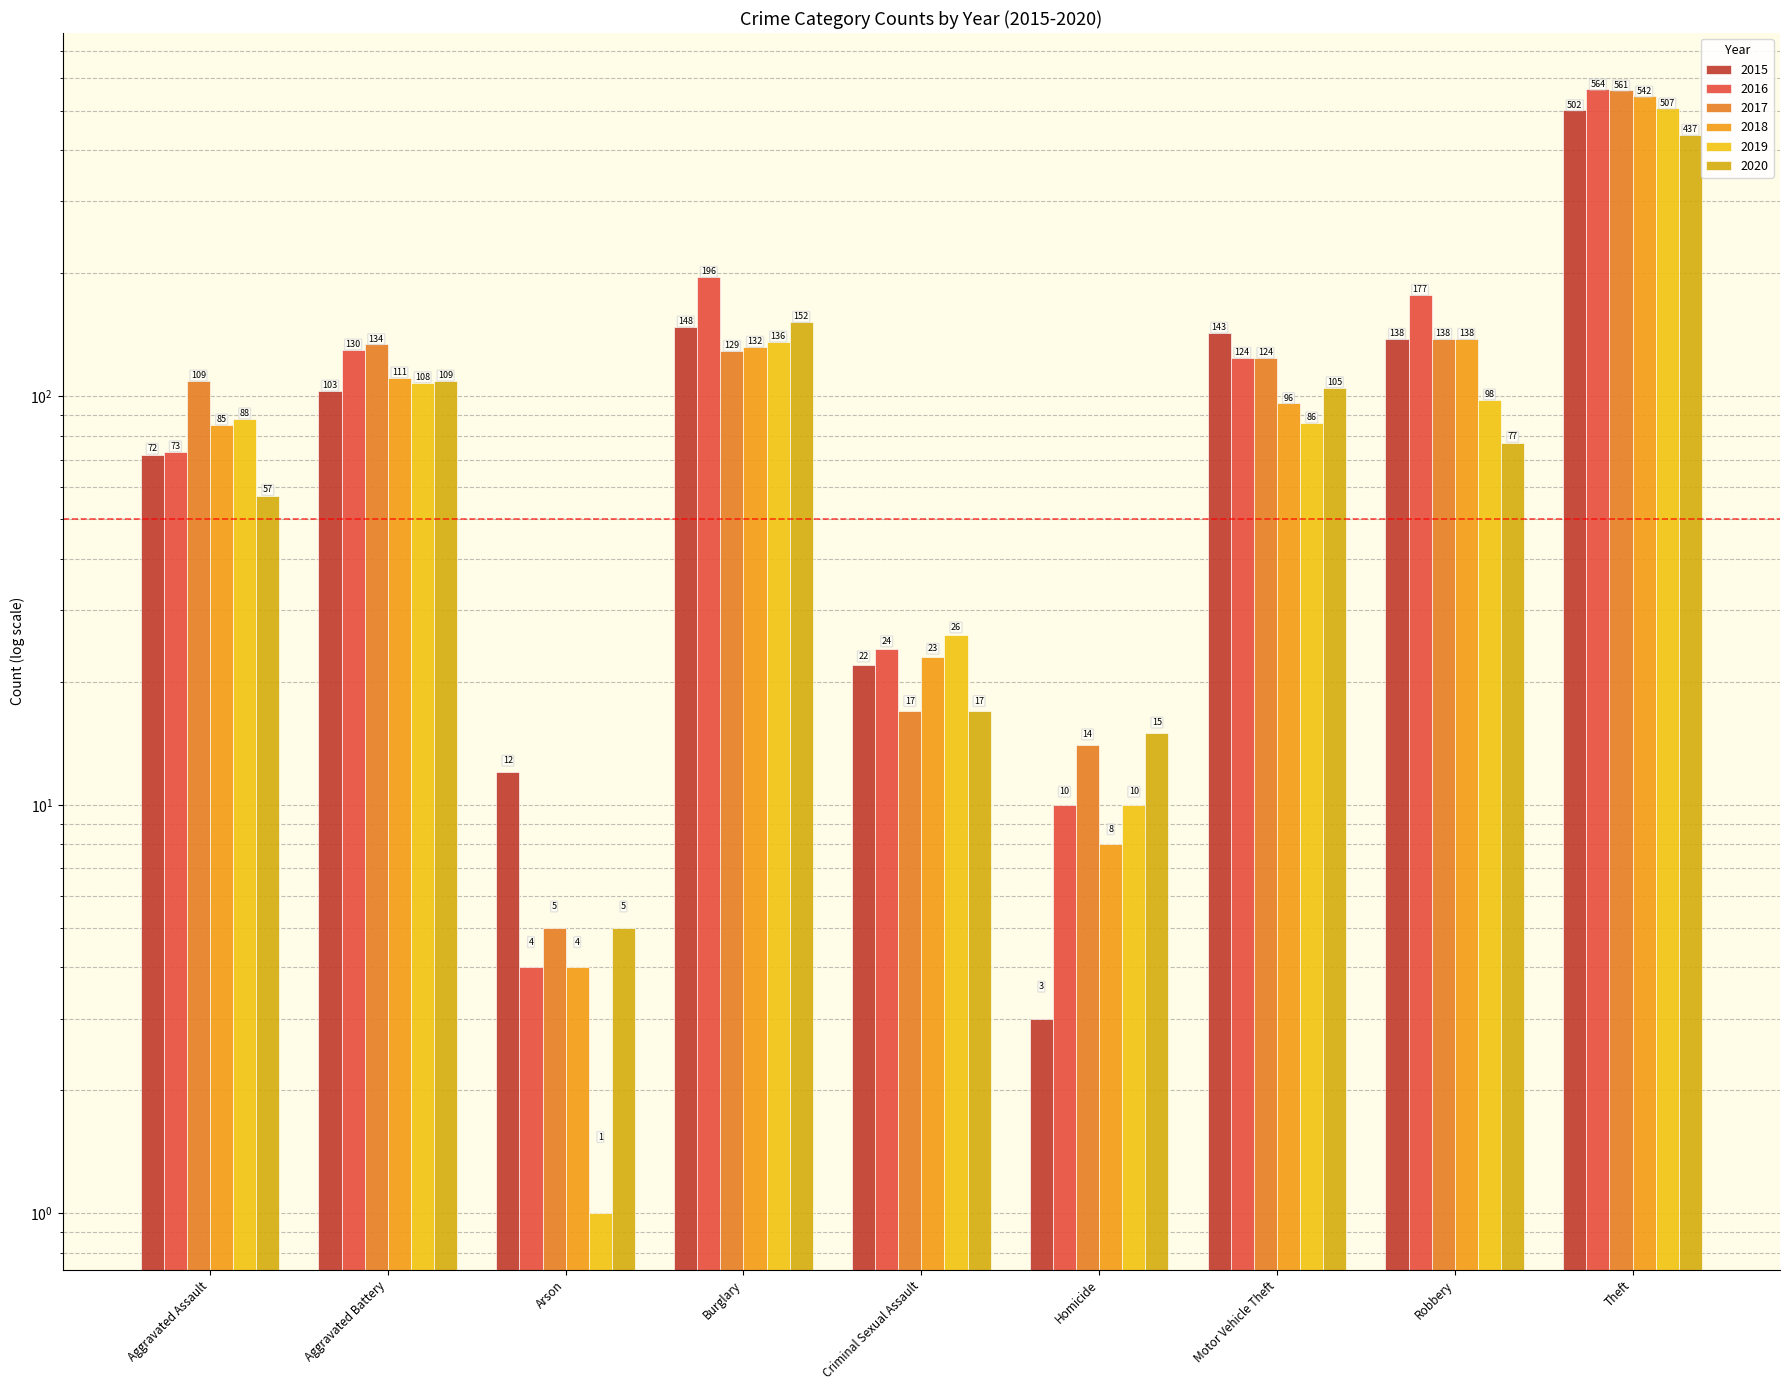

How many data points in 2019 are less than 88?

4